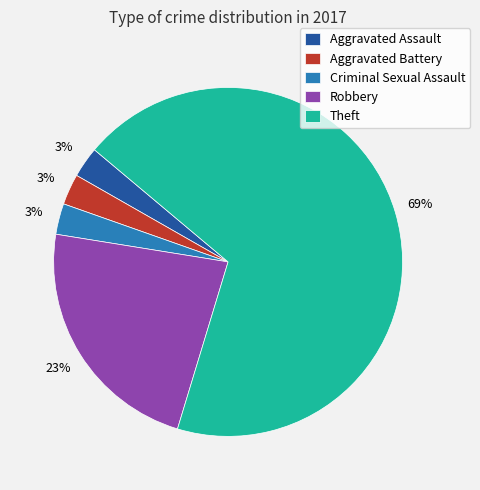

Which slice is the largest?

Theft